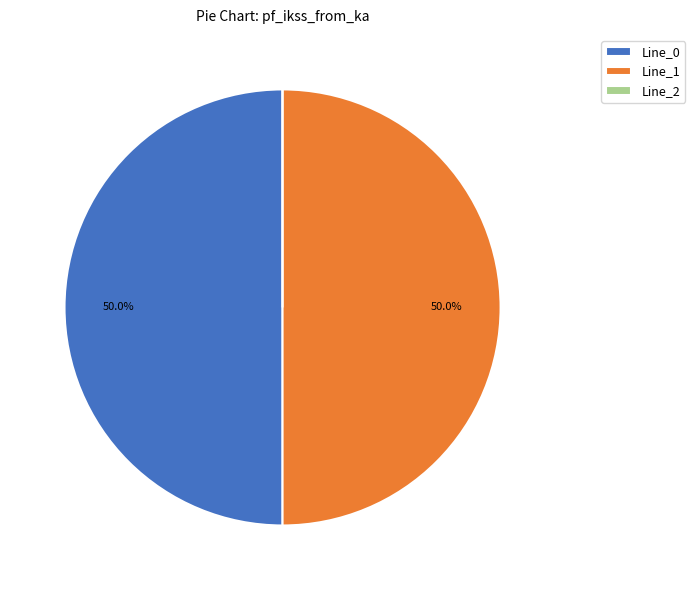

What percentage is NOT represented by Line_1?

50.0%